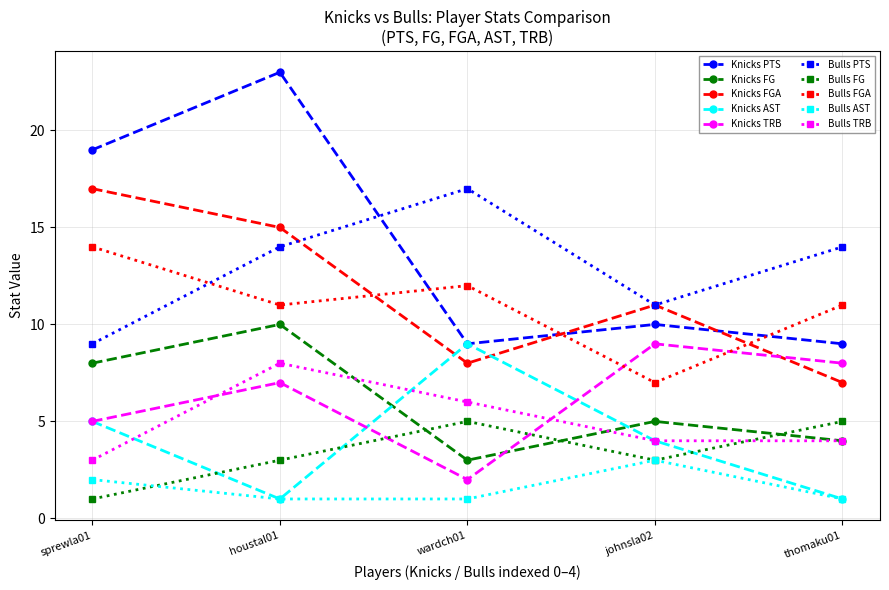

In Bulls FG, how many points are higher than both neighbors (excluding endpoints)?

1